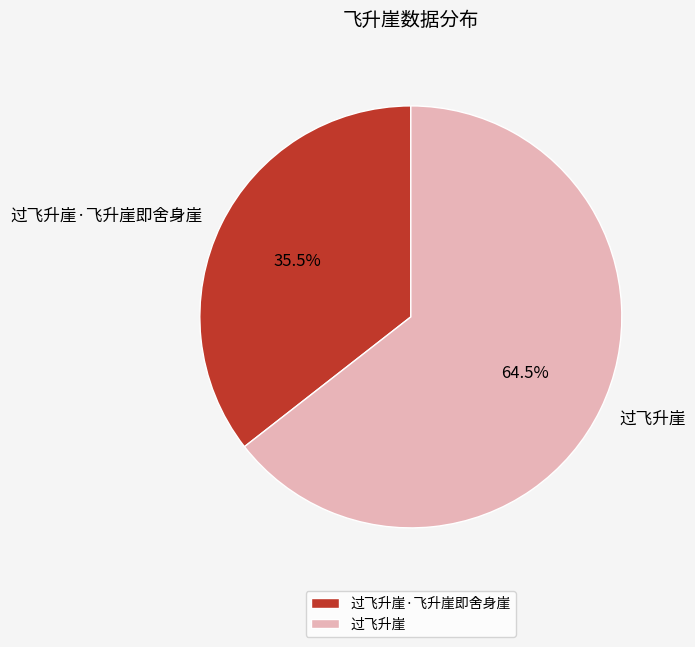

Which slice is the largest?

过飞升崖